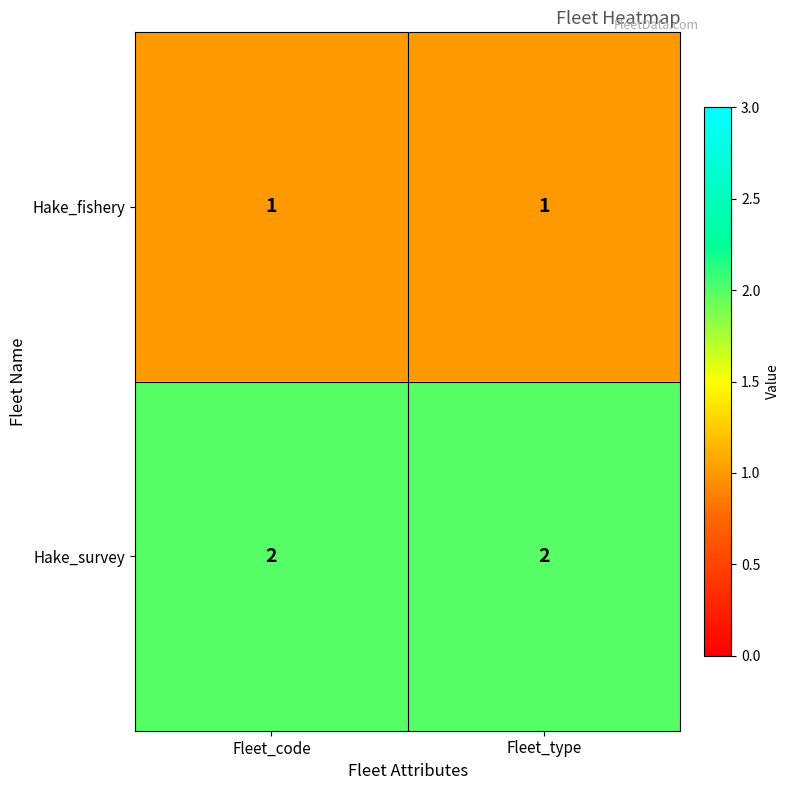

How many categories are shown in the chart?

2